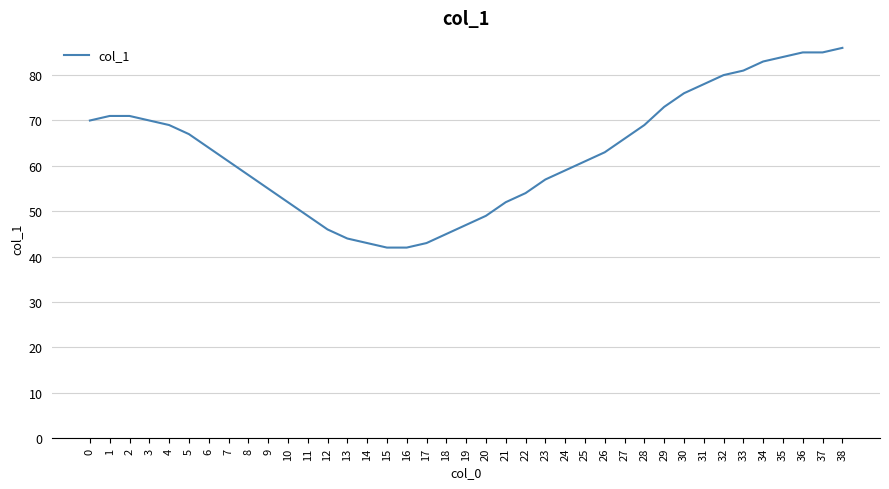

Is this an area chart (filled region under the line)?

No